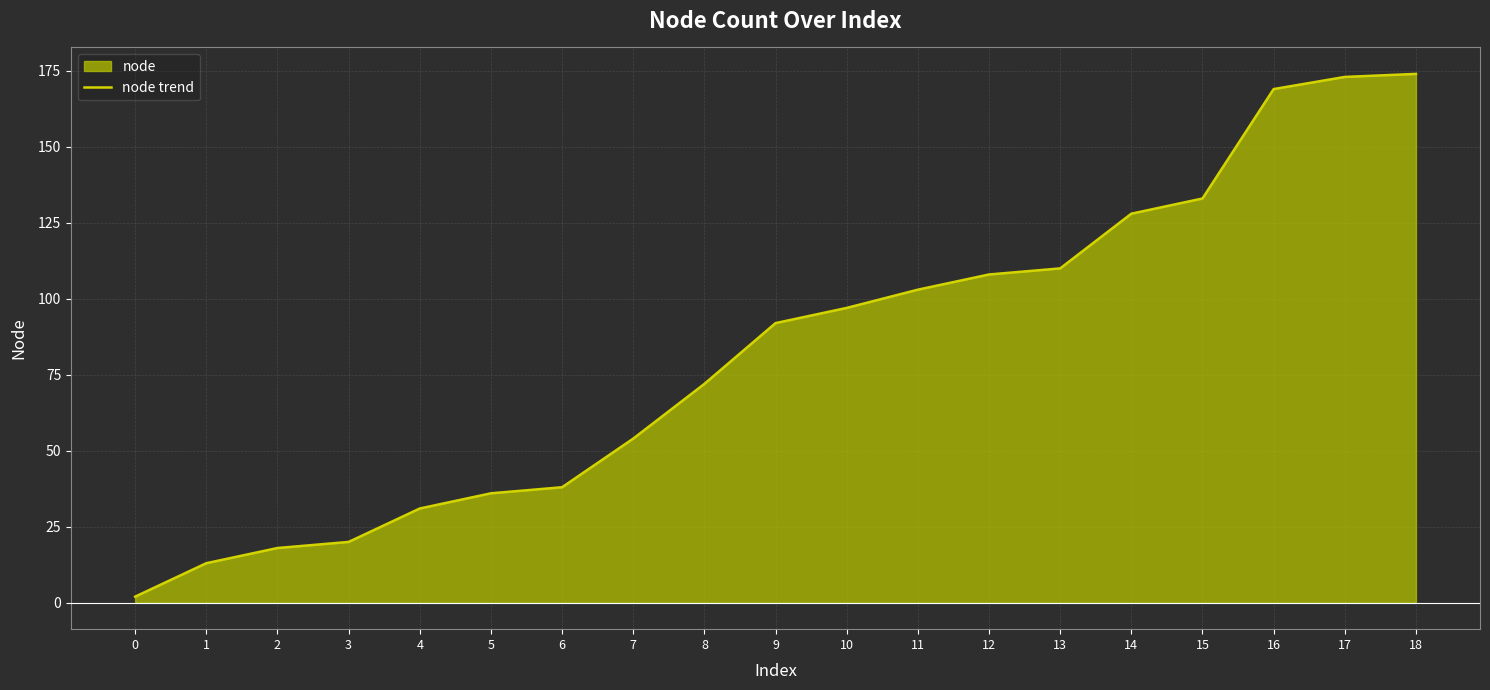

What is the average value?

83